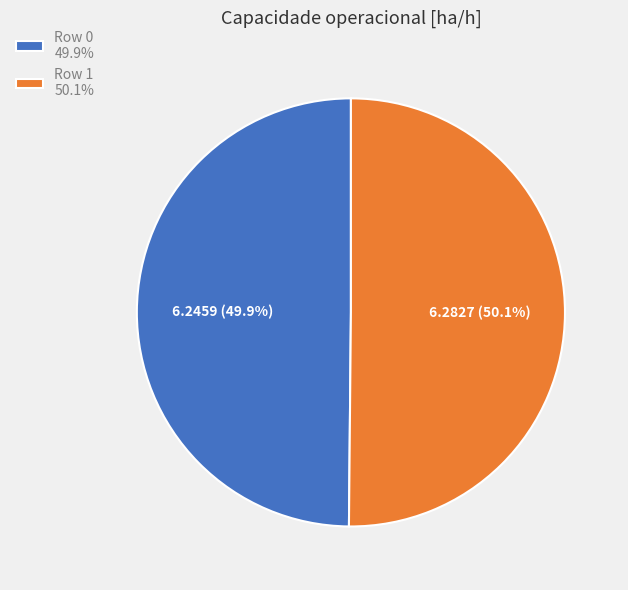

What is the ratio of the value at Row 1 50.1% to the value at Row 0 49.9%?

1.0